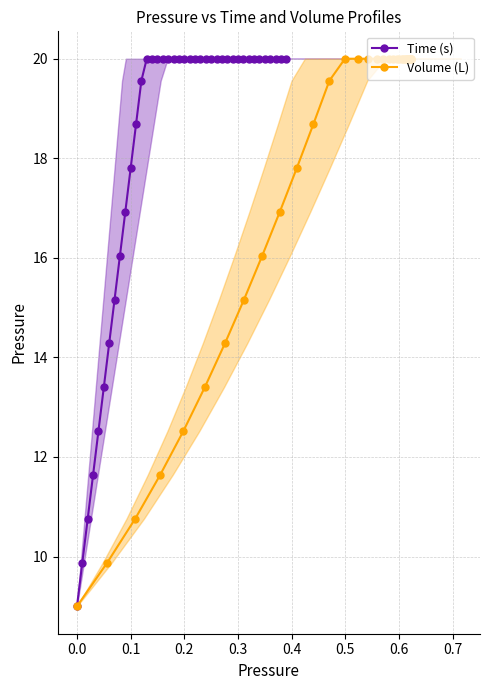

True or false: Volume (L) has more than 0 points higher than both neighbors.

False